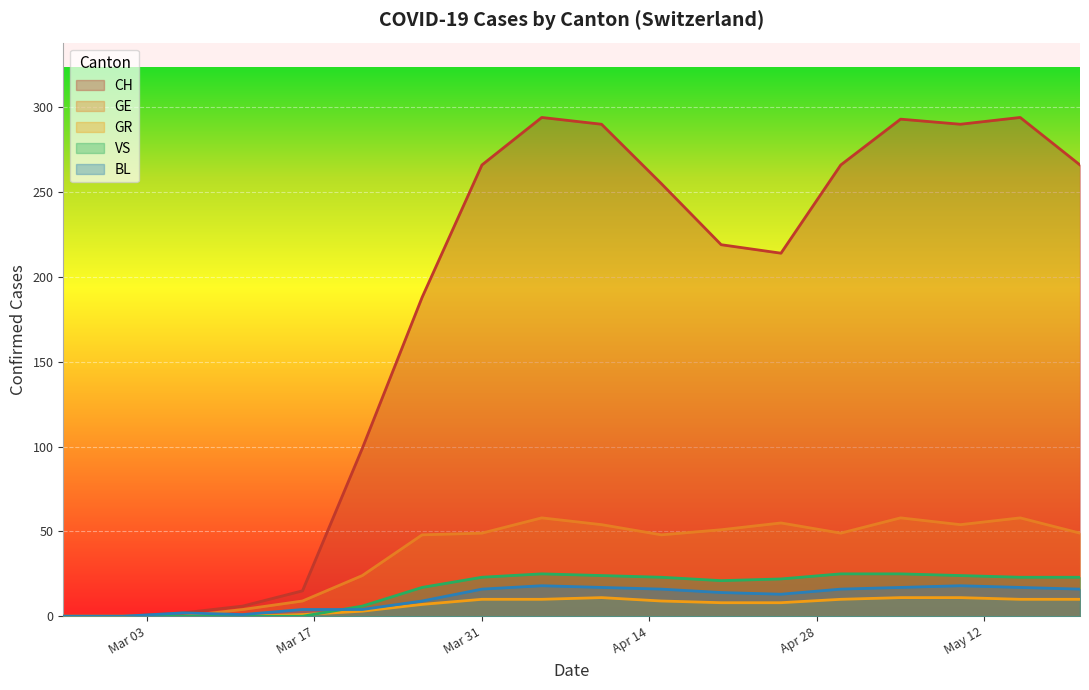

What is the difference between the highest and lowest values at 2020-03-06?

2